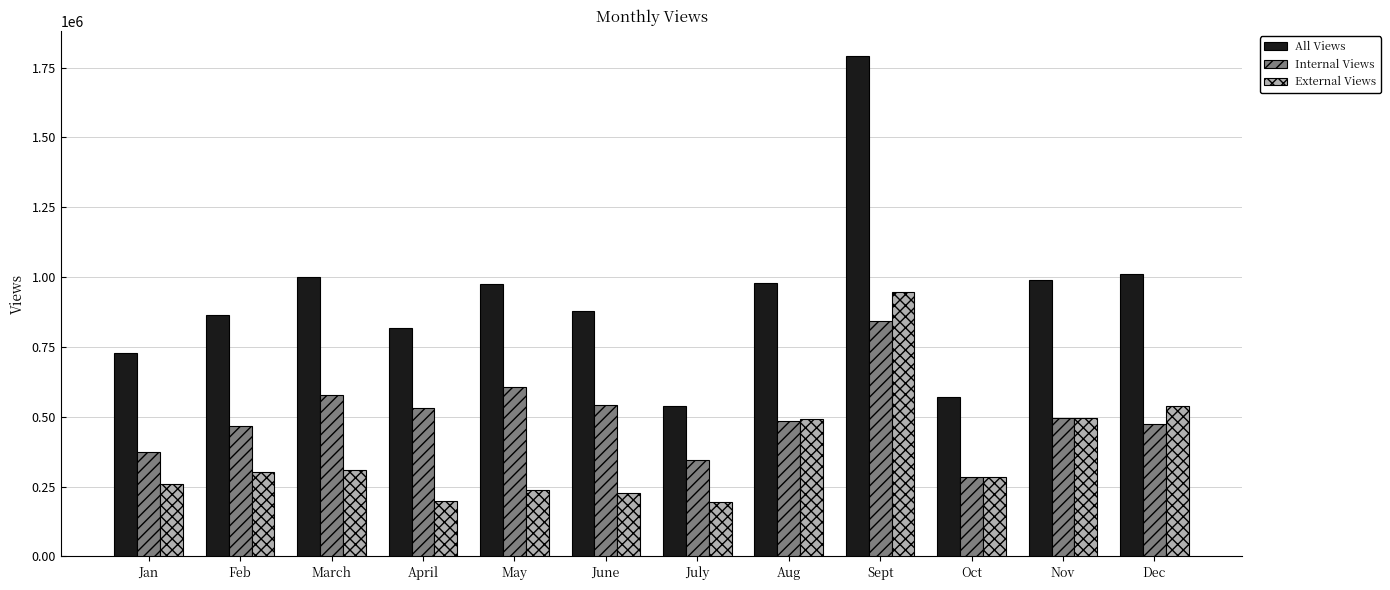

Which series has the widest spread of values?

All Views